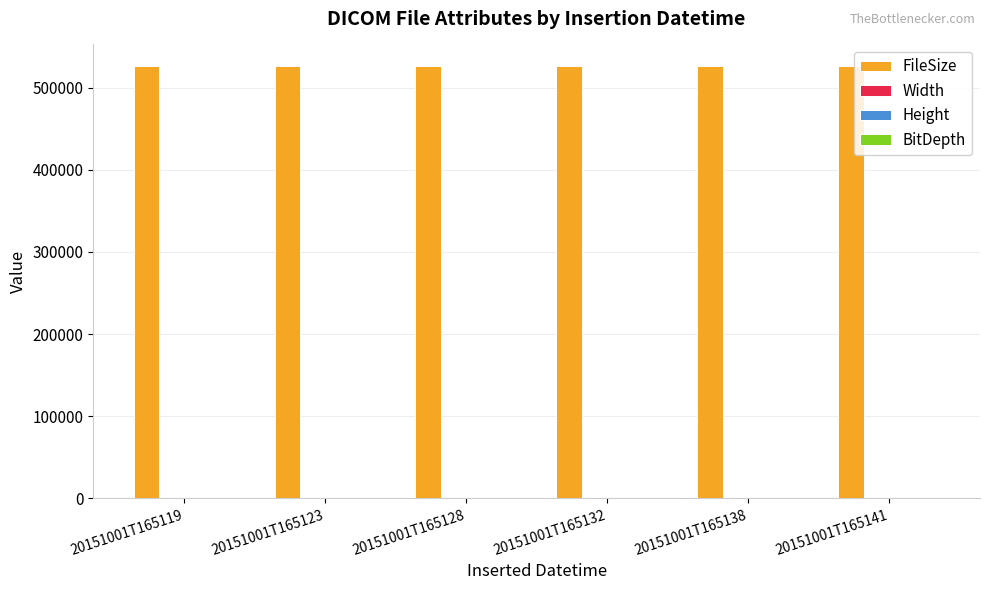

The FileSize series shows 890025 at 20151001T165141. True or false?

False